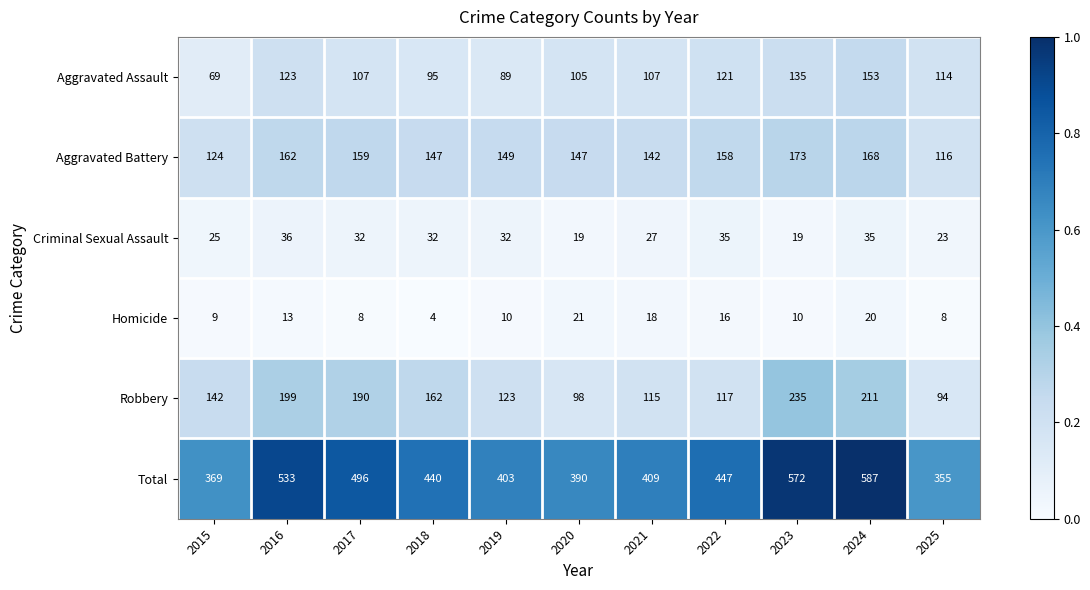

What is the difference between the maximum and second lowest values in the Aggravated Battery series?

49